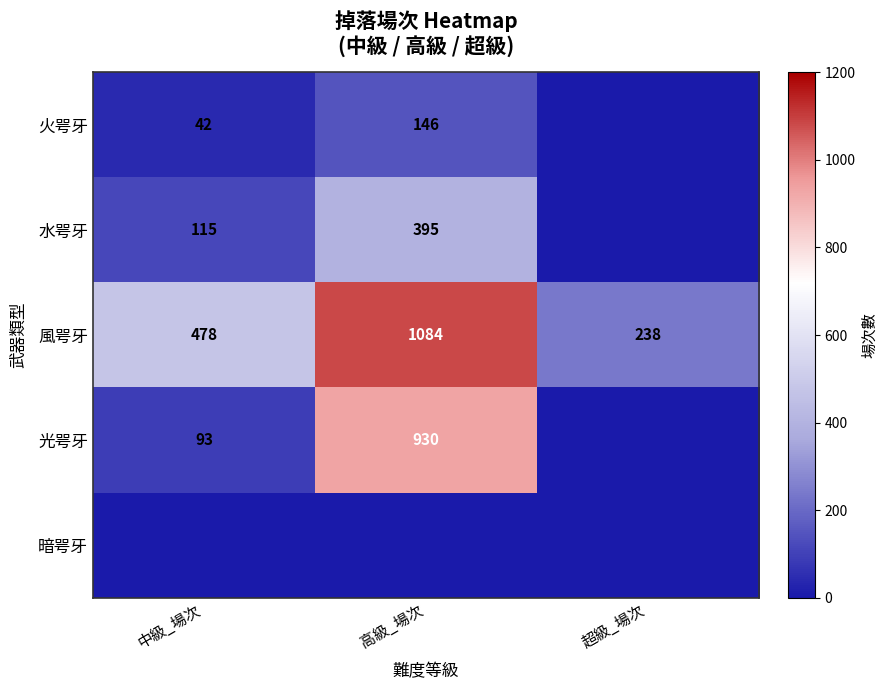

List the labels in order of 風咢牙 value, largest first.

高級_場次, 中級_場次, 超級_場次